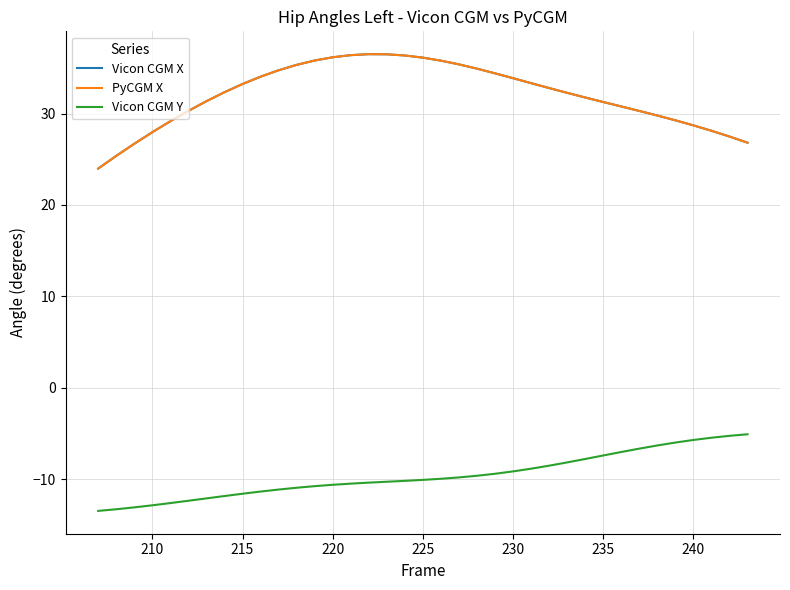

What is the minimum value for Vicon CGM Y?

-13.5